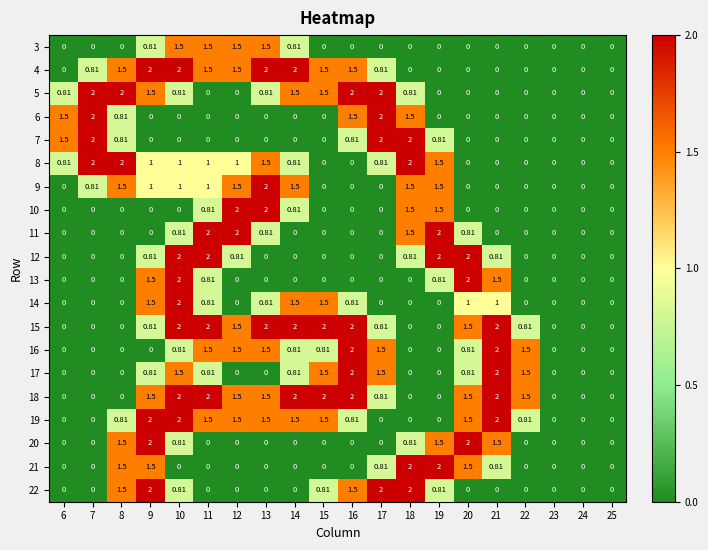

How many data points does each series have?

20